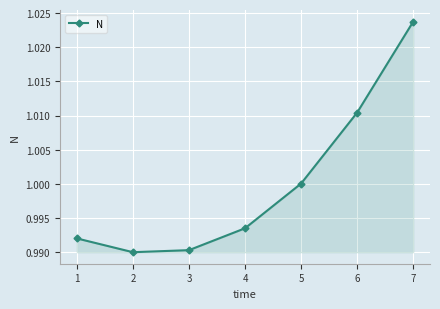

At which category does the chart reach its peak across all series?

7